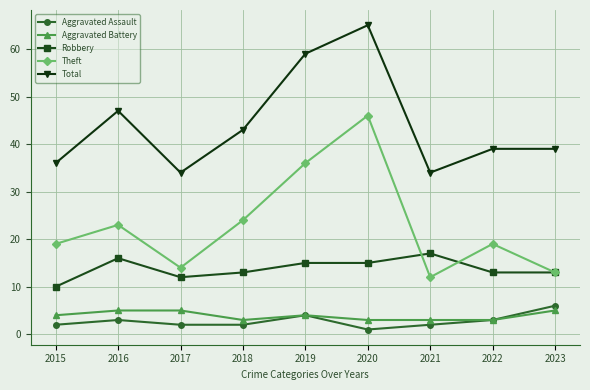

At which category does Robbery reach its first local peak?

2016